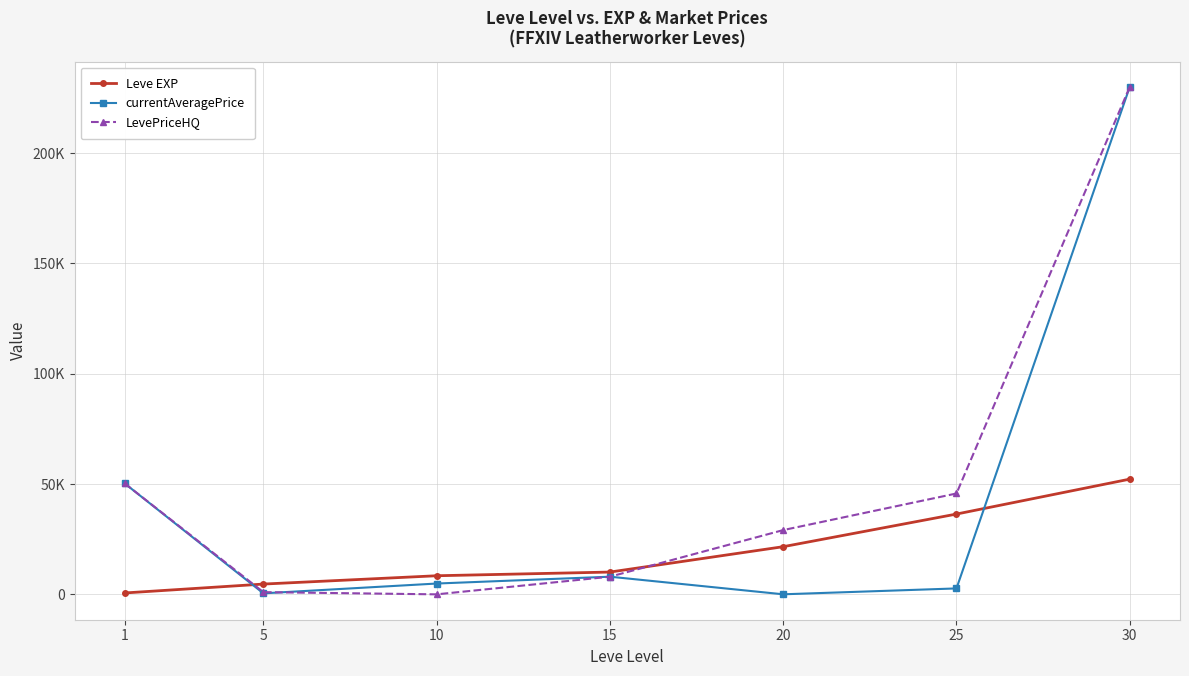

Rank the categories by LevePriceHQ value from lowest to highest.

10, 5, 15, 20, 25, 1, 30